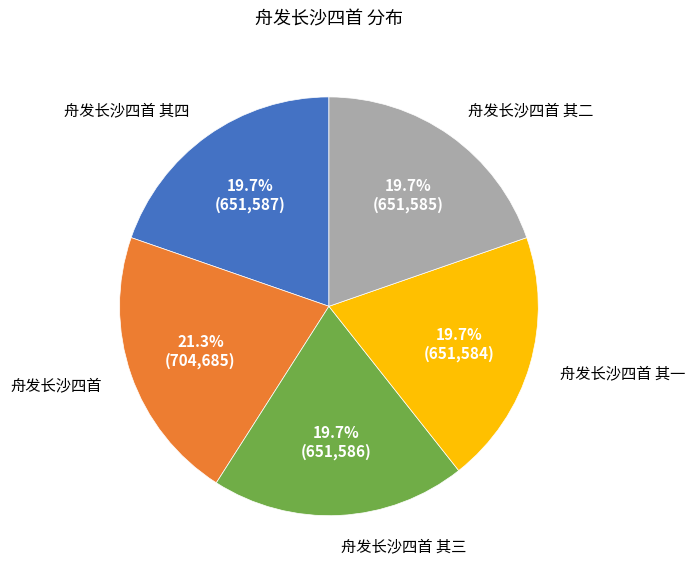

Is there a majority slice in this chart?

No